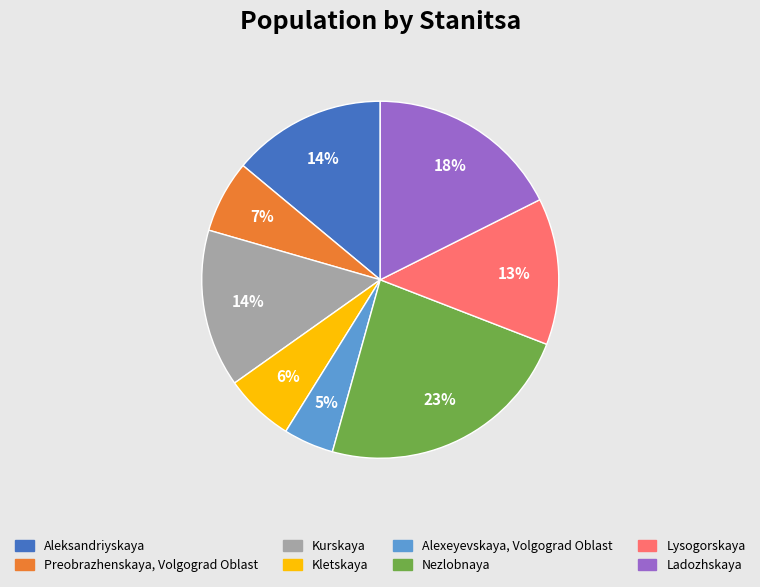

Between Ladozhskaya and Alexeyevskaya, Volgograd Oblast, which is larger?

Ladozhskaya